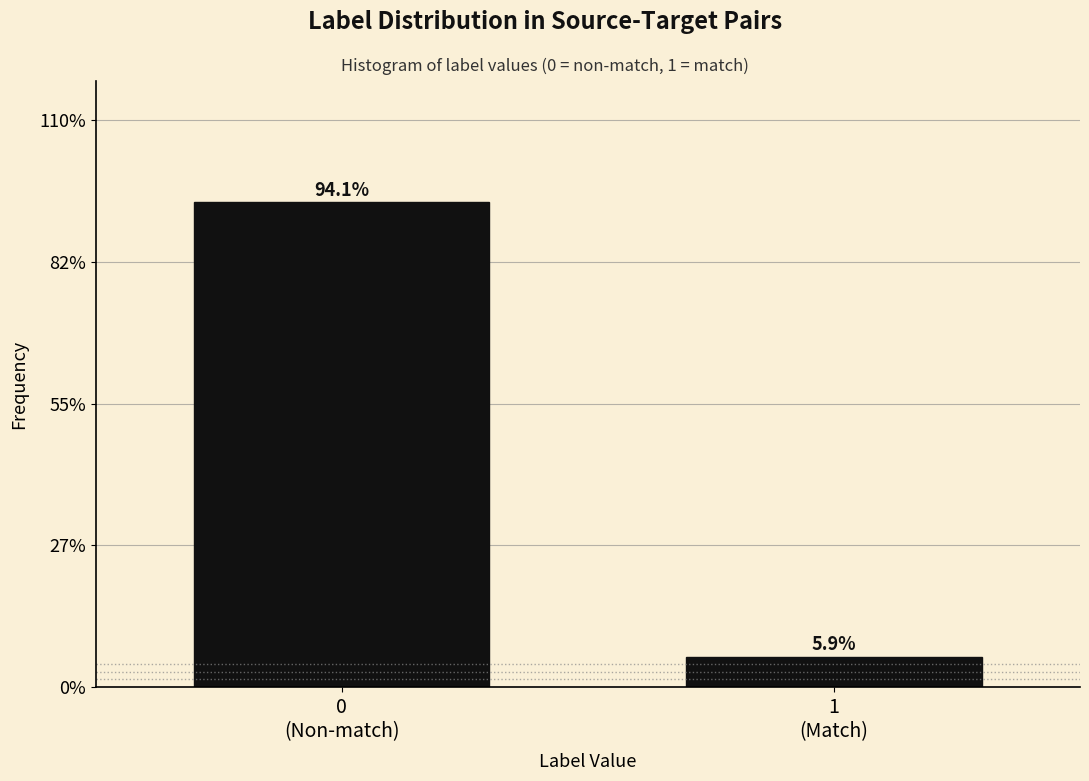

Reading right to left, what are all the values shown in this chart?

5.9	94.1